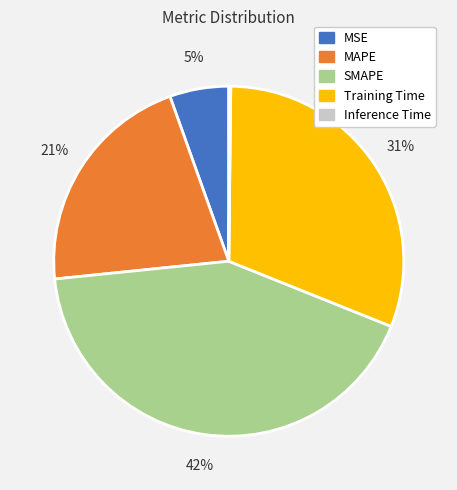

To the nearest percent, what portion does Training Time represent?

31%